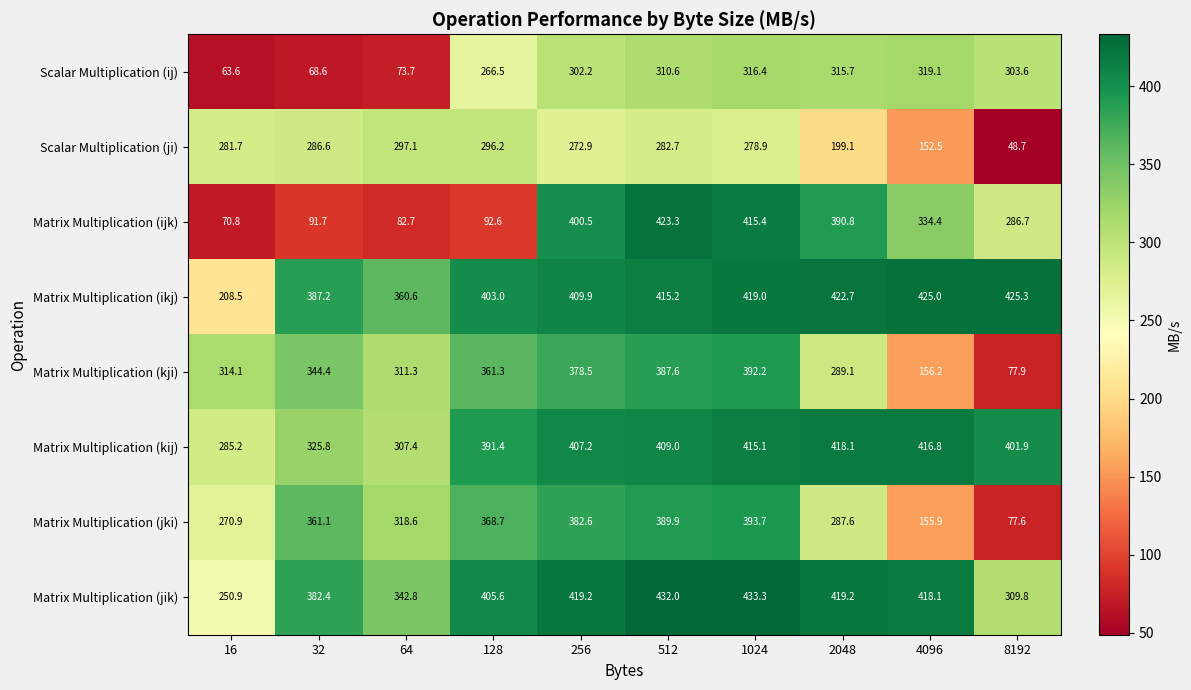

What is the smallest value displayed?

48.7